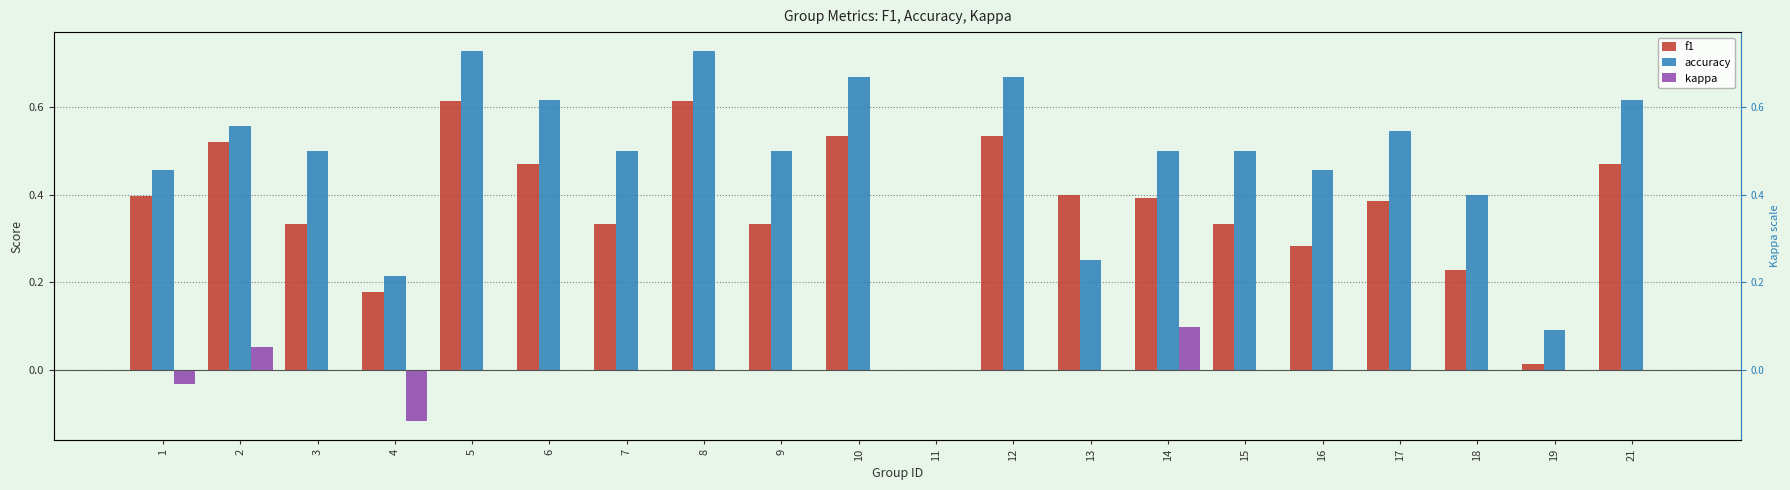

Reading right to left, extract all data points from this chart.

f1: 21=0.5	19=0.0	18=0.2	17=0.4	16=0.3	15=0.3	14=0.4	13=0.4	12=0.5	11=0.0	10=0.5	9=0.3	8=0.6	7=0.3	6=0.5	5=0.6	4=0.2	3=0.3	2=0.5	1=0.4
accuracy: 21=0.6	19=0.1	18=0.4	17=0.5	16=0.5	15=0.5	14=0.5	13=0.2	12=0.7	11=0.0	10=0.7	9=0.5	8=0.7	7=0.5	6=0.6	5=0.7	4=0.2	3=0.5	2=0.6	1=0.5
kappa: 21=0.0	19=0.0	18=0.0	17=0.0	16=0.0	15=0.0	14=0.1	13=0.0	12=0.0	11=0.0	10=0.0	9=0.0	8=0.0	7=0.0	6=0.0	5=0.0	4=-0.1	3=0.0	2=0.1	1=-0.0